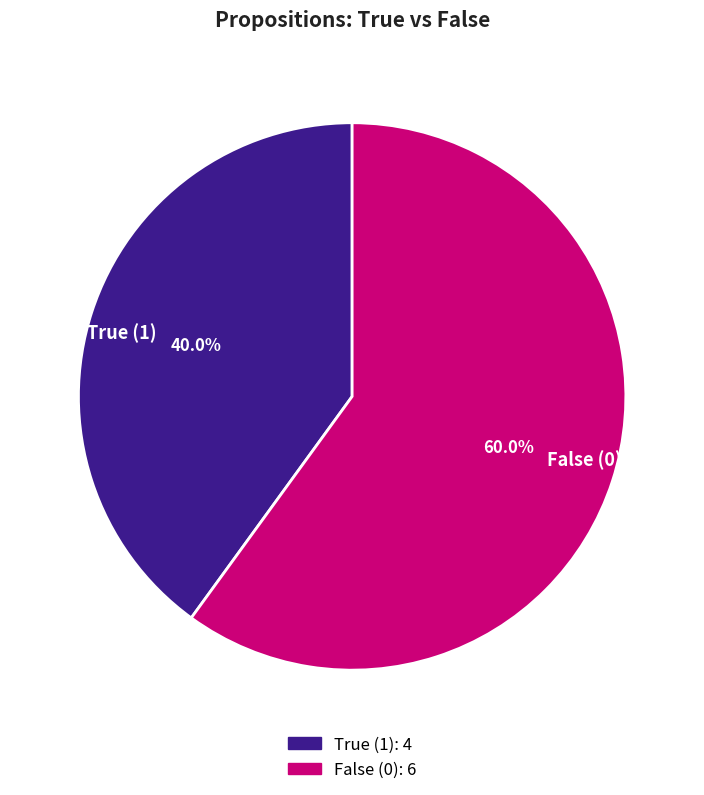

Which category has the smallest portion of the pie?

True (1)